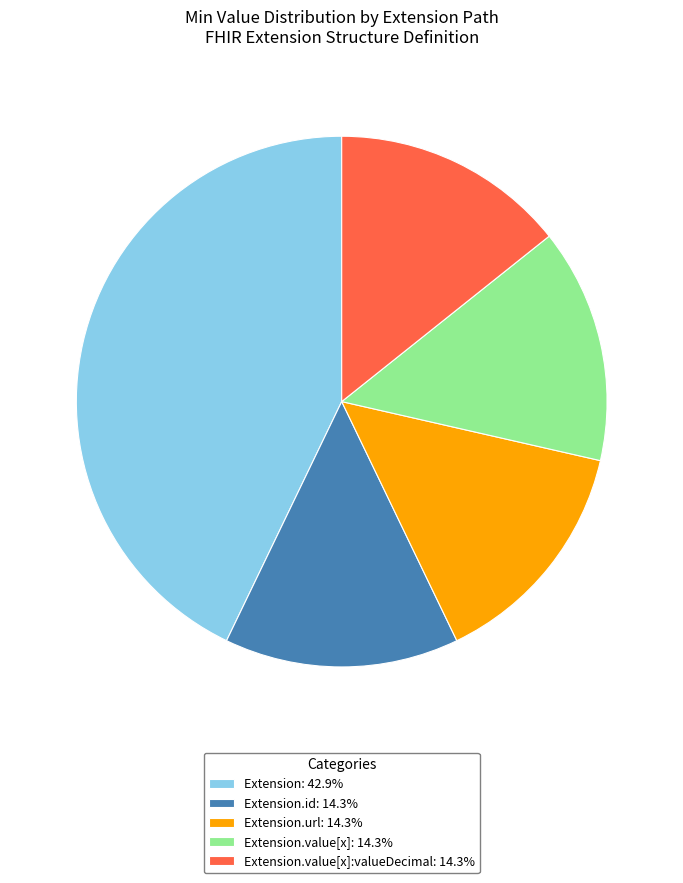

Is there any slice that represents more than half of the pie?

No